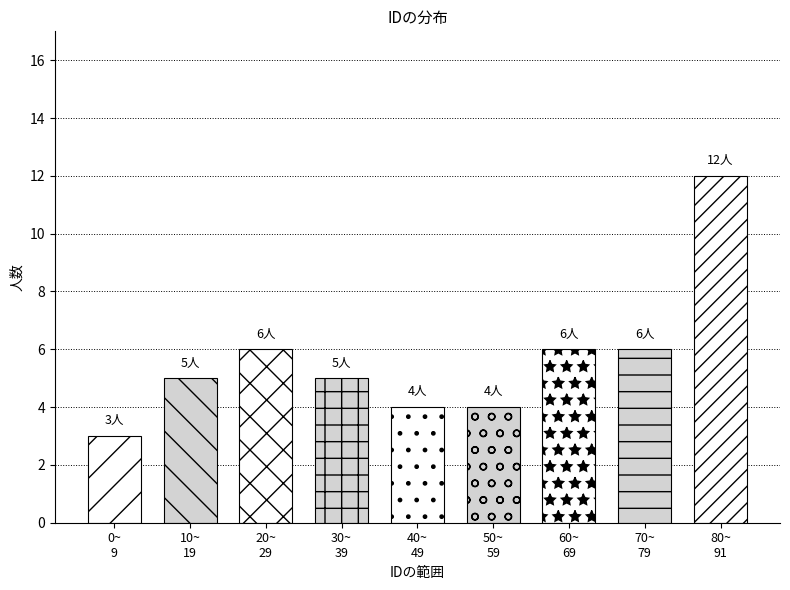

Reading left to right, transcribe all the data shown in this chart.

3	5	6	5	4	4	6	6	12